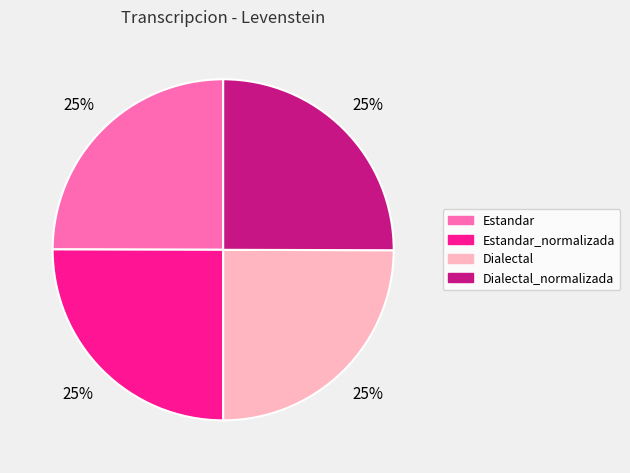

To the nearest percent, what is the average slice percentage?

25%